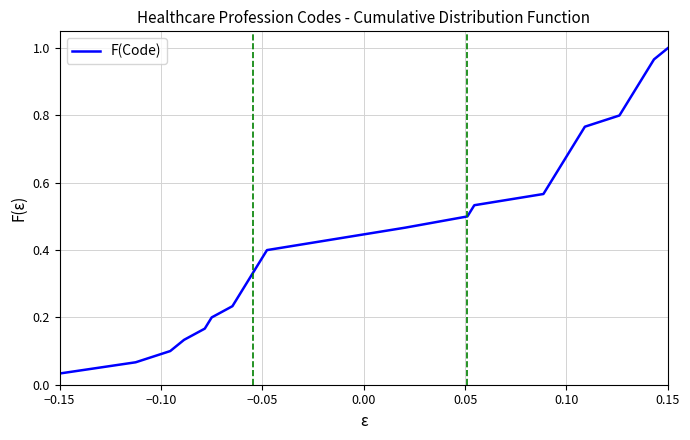

How many lines are shown in the chart?

1